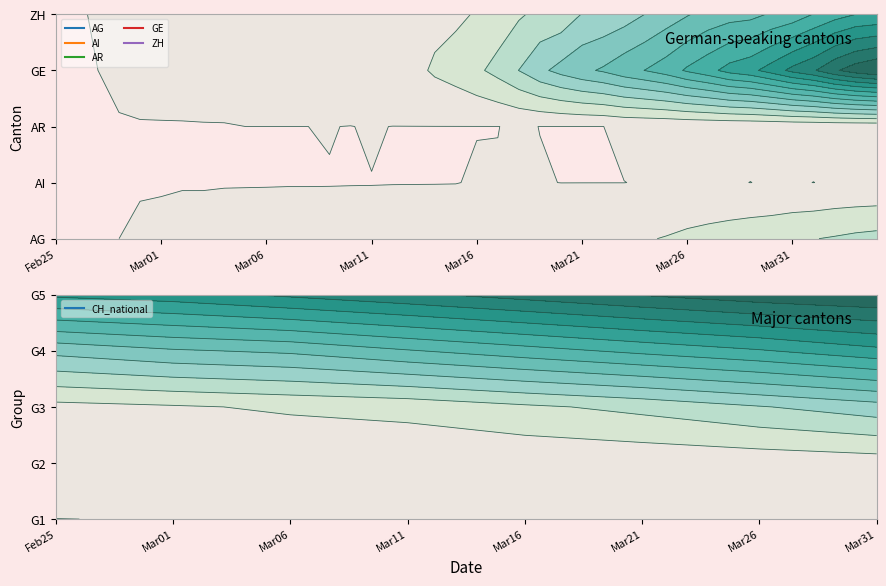

Between 16 and 18, which series saw the biggest shift?

CH